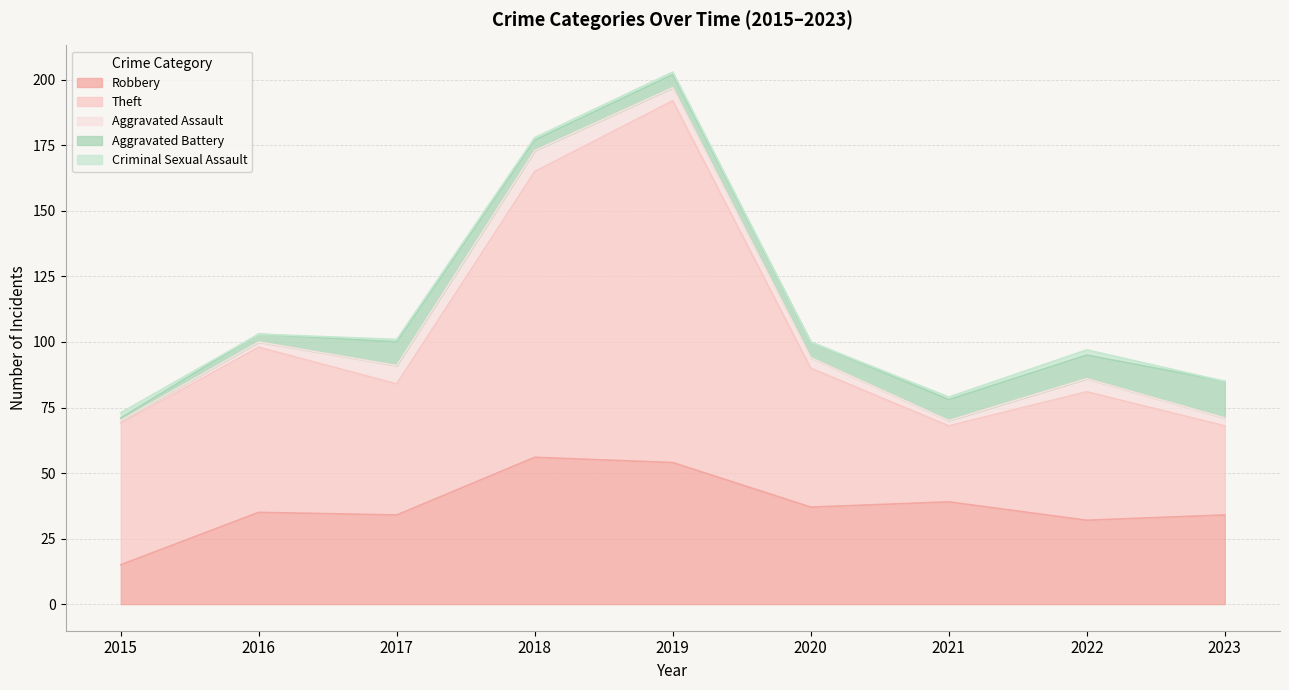

How many distinct data groups are displayed?

5